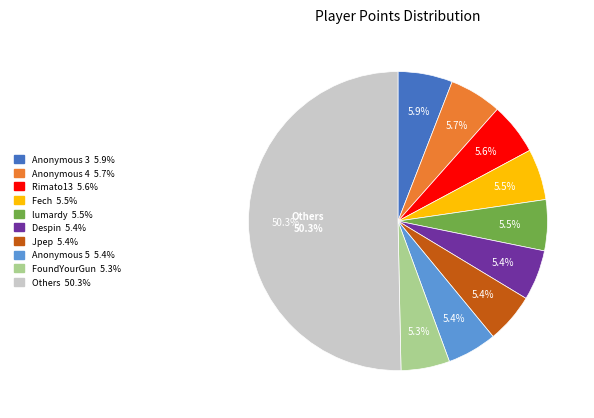

To the nearest percent, what portion does Anonymous 5 represent?

5%